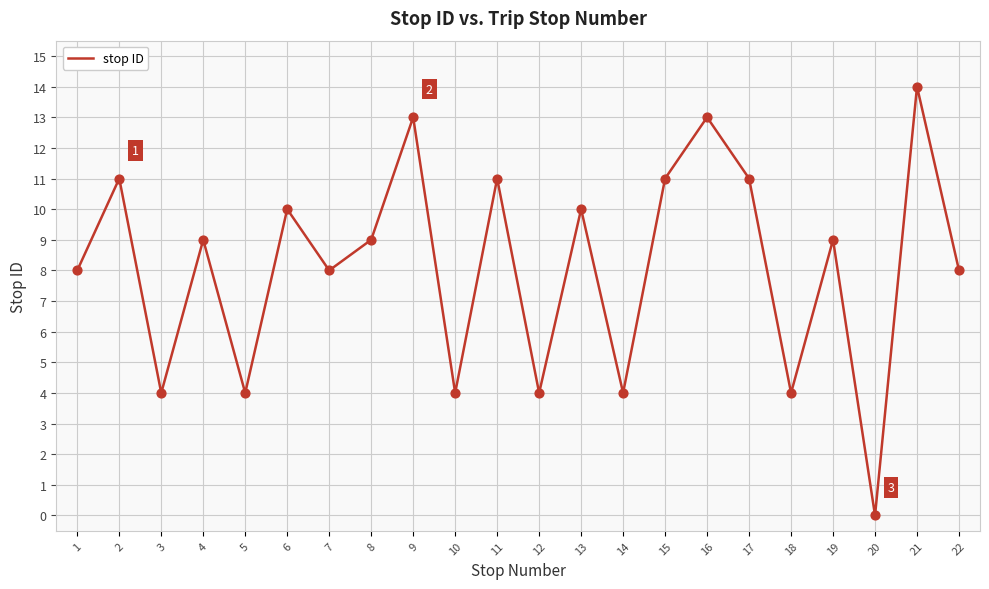

Approximately how many times larger is the value at 15 compared to 6?

1.1